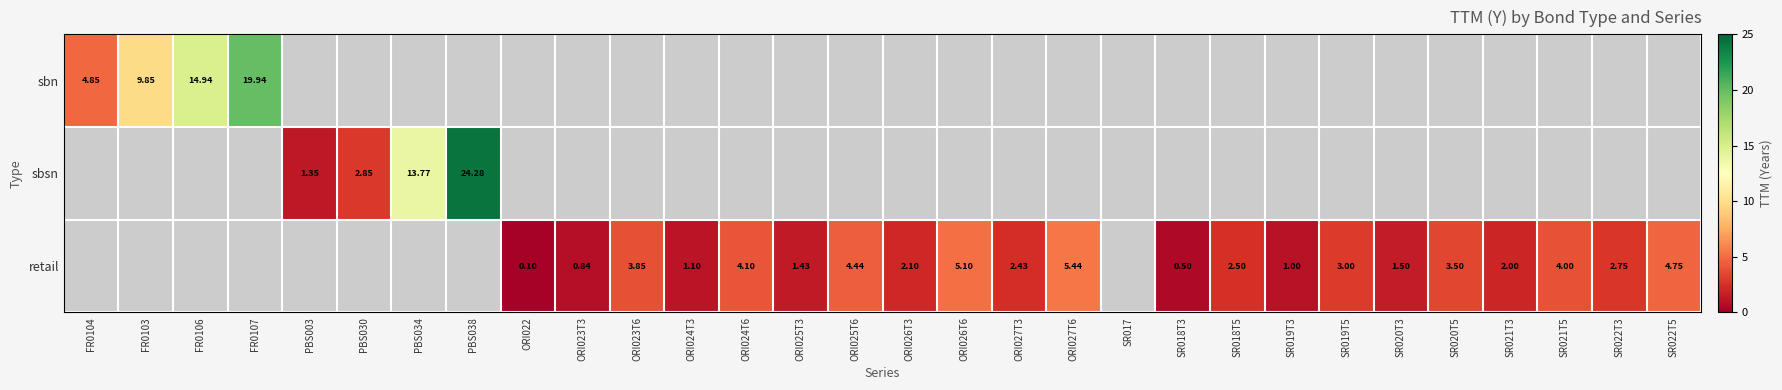

Is the value of sbsn at ORI026T6 greater than the value of sbn at PBS030?

No